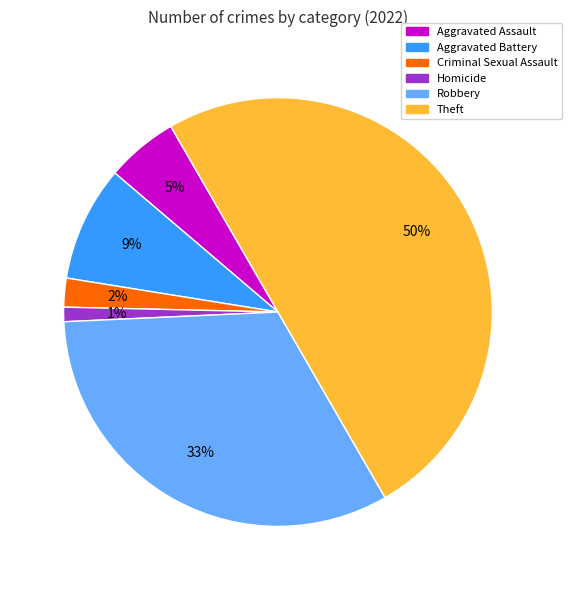

To the nearest percent, what percentage of the pie is Robbery?

33%